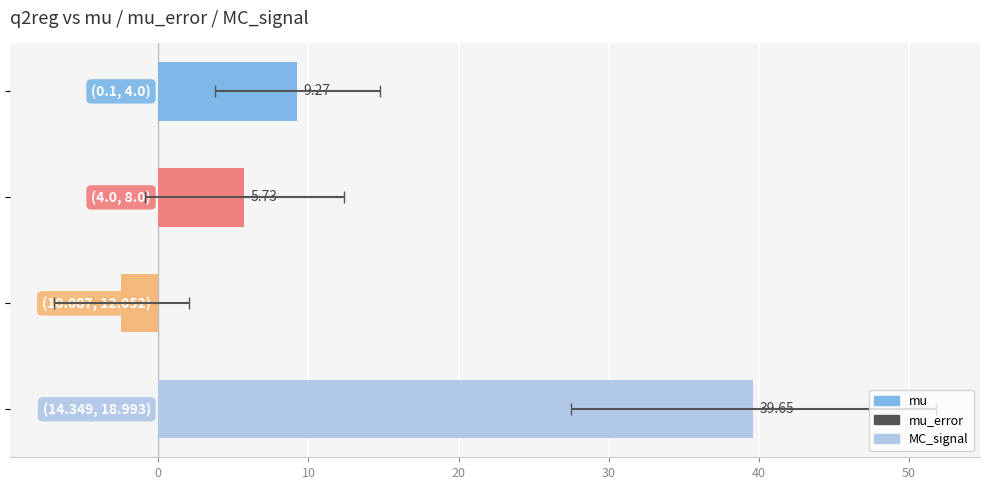

How many distinct data groups are displayed?

3